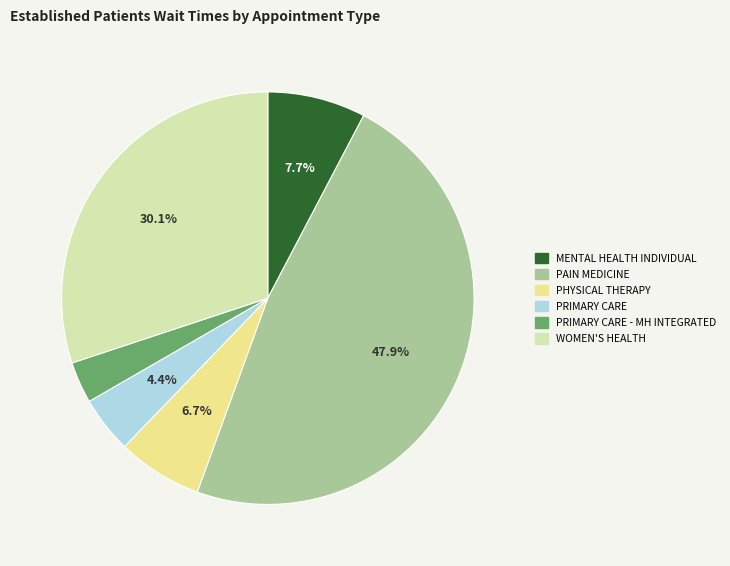

Is there a majority slice in this chart?

No